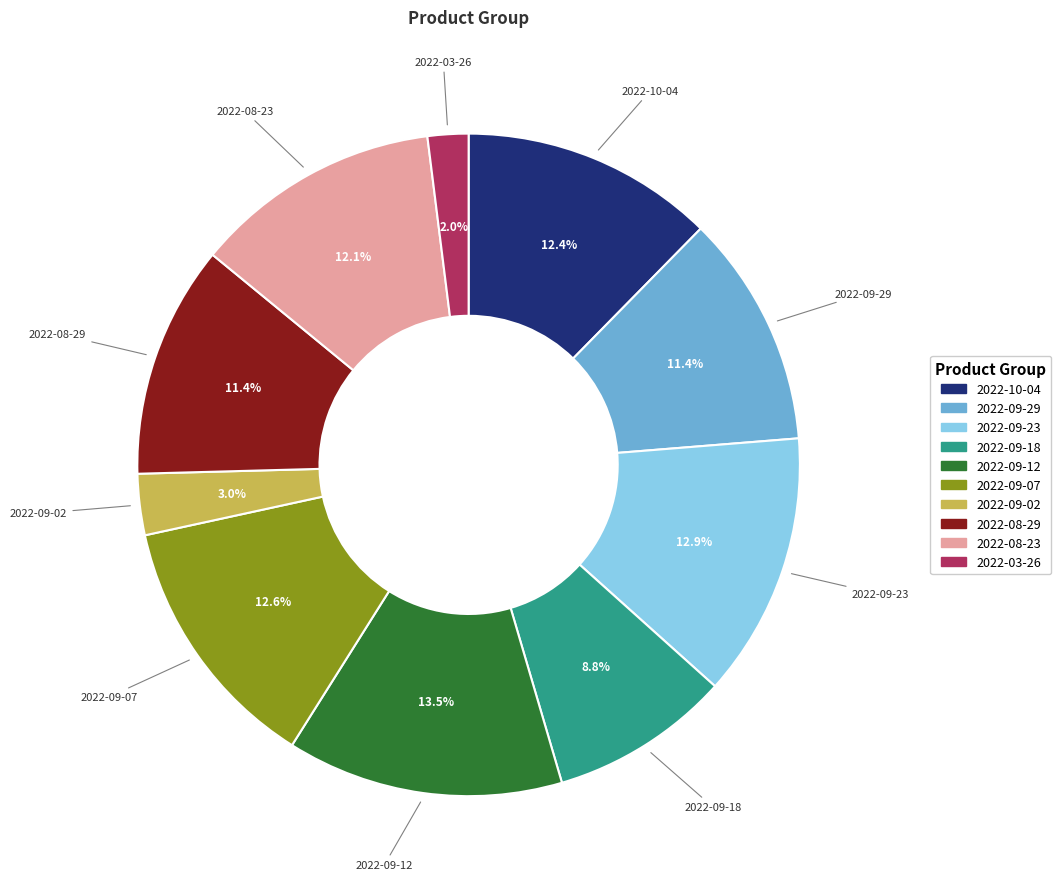

Which slice is the largest?

2022-09-12